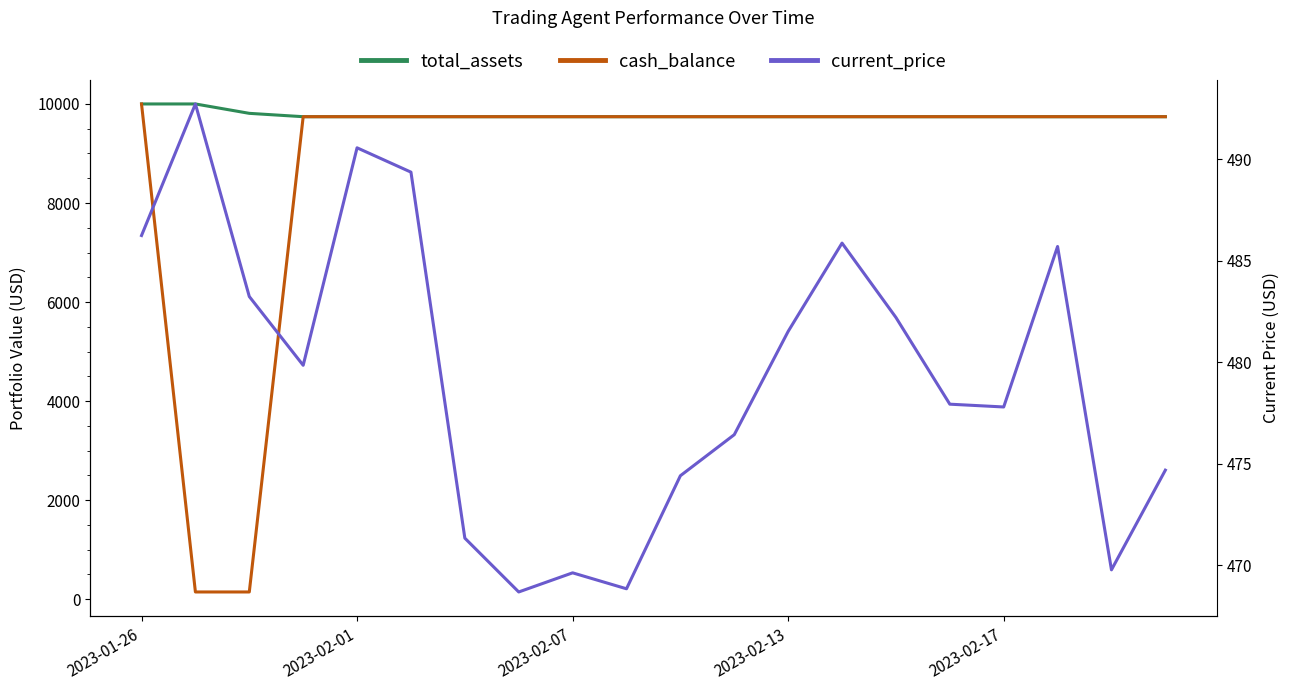

Does the chart have visible grid lines?

No